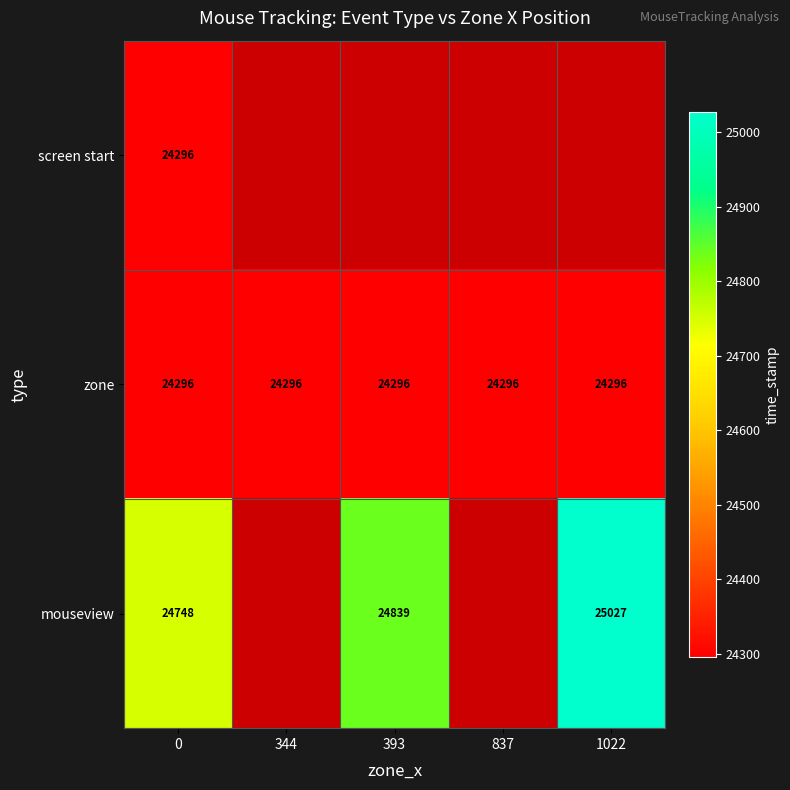

The mouseview series shows 7514.6 at 1022. True or false?

False